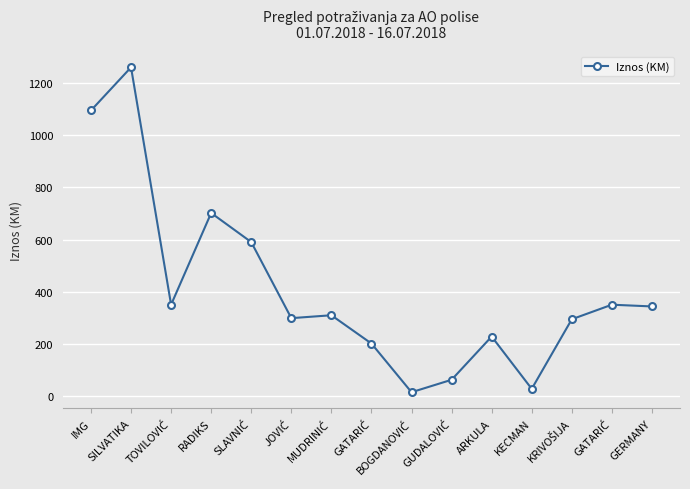

Is it true that the value at MUDRINIĆ is 482.8?

False